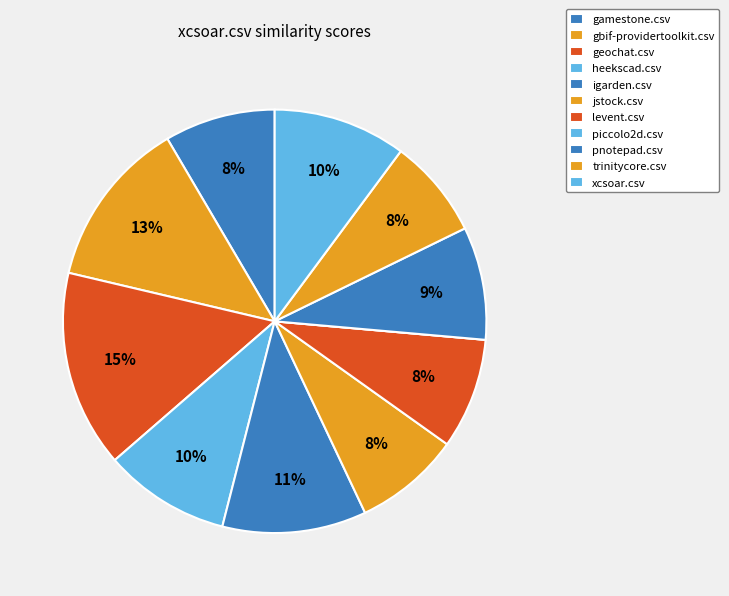

Count the number of slices in the pie.

11